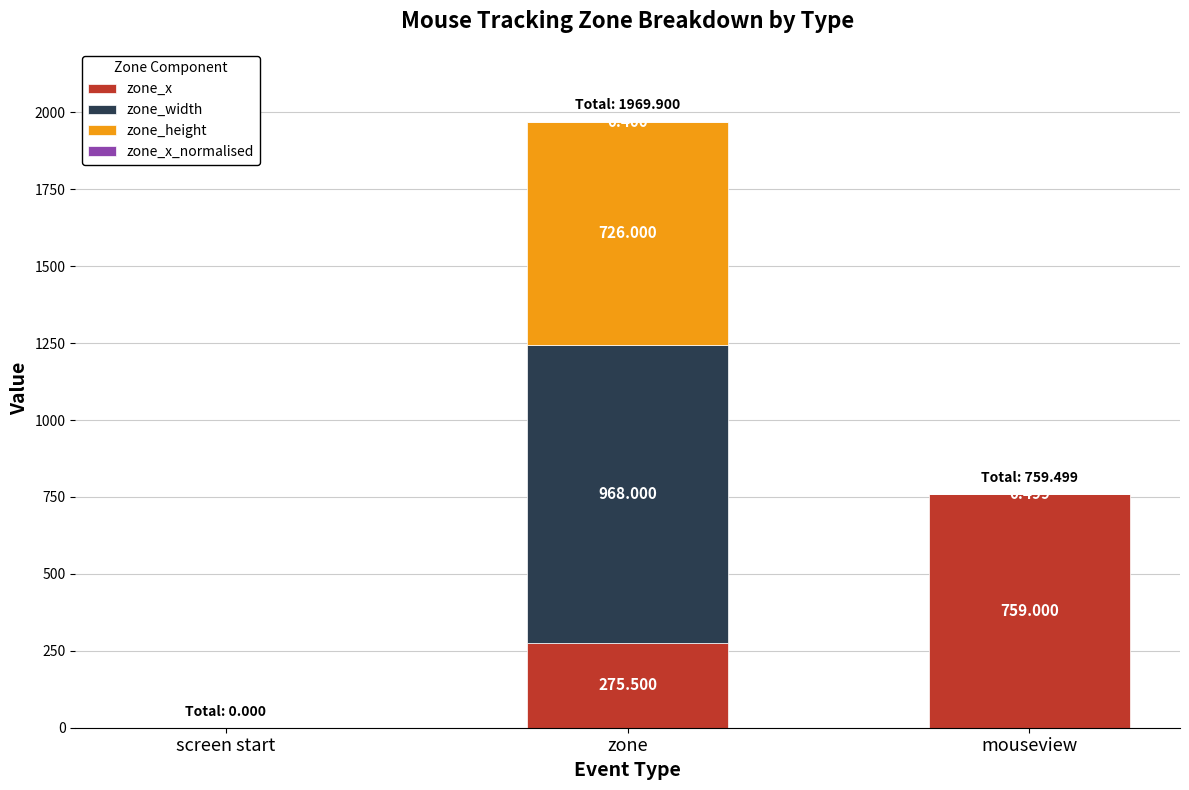

Which category has the highest value in the zone_x series?

mouseview